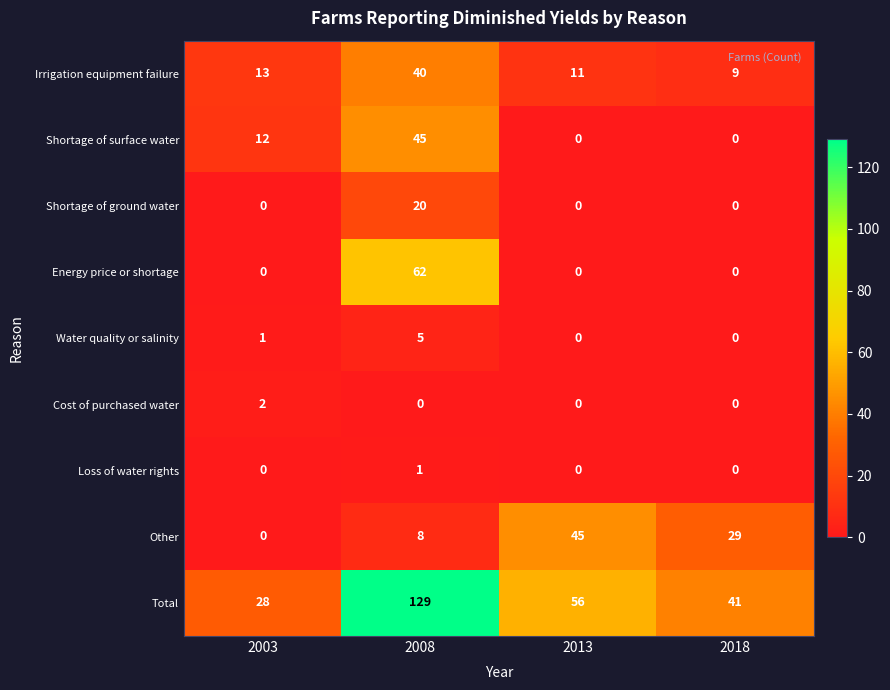

Which series has the widest spread of values?

Total